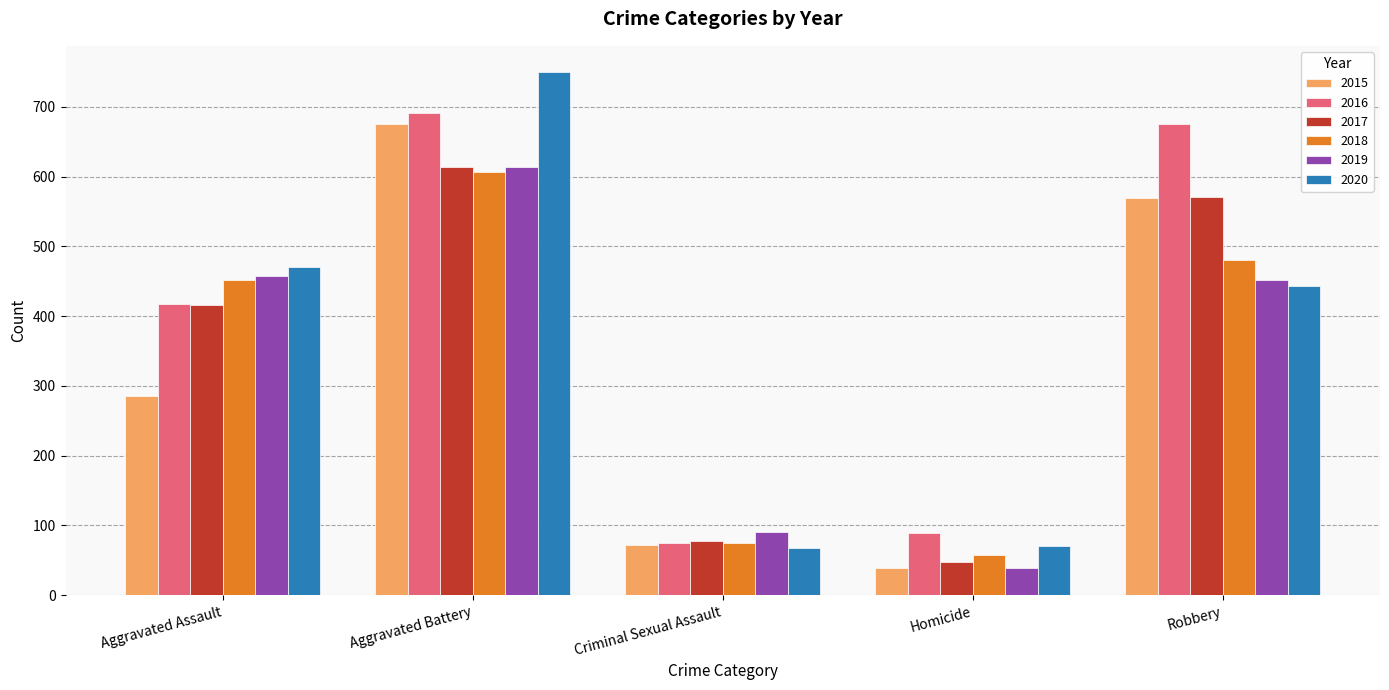

Which series has the largest total across all categories?

2016